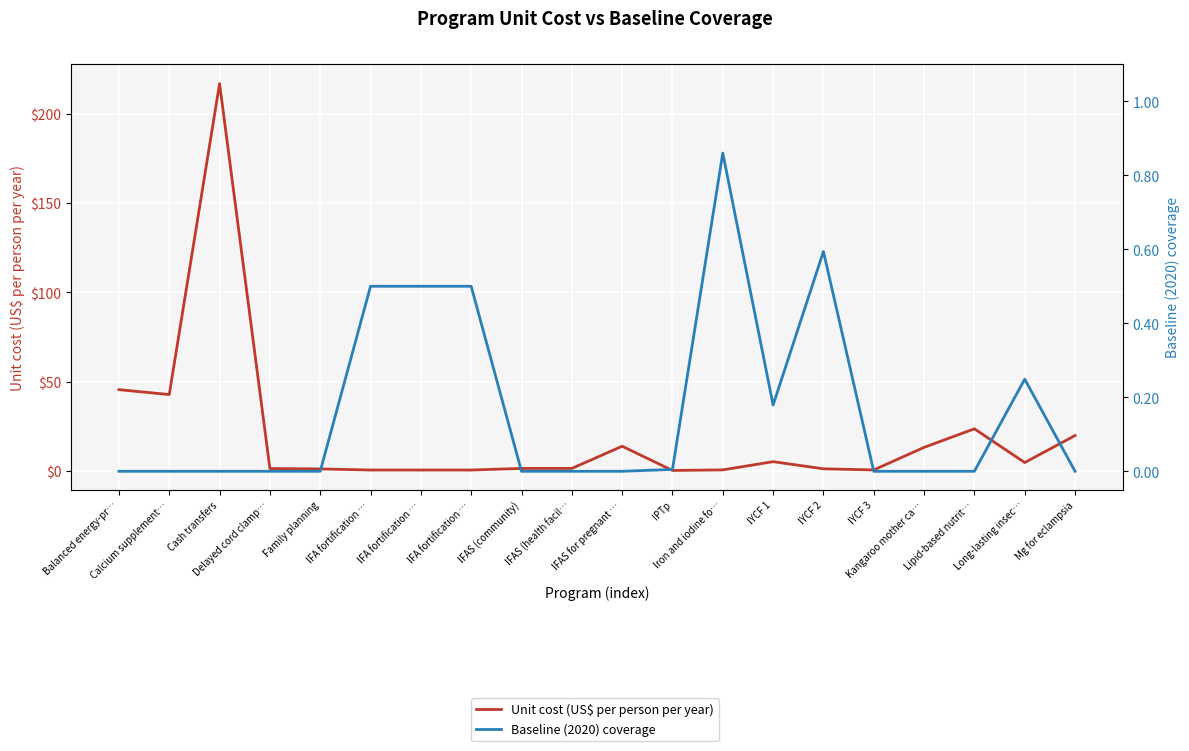

Count the number of data series in this chart.

2